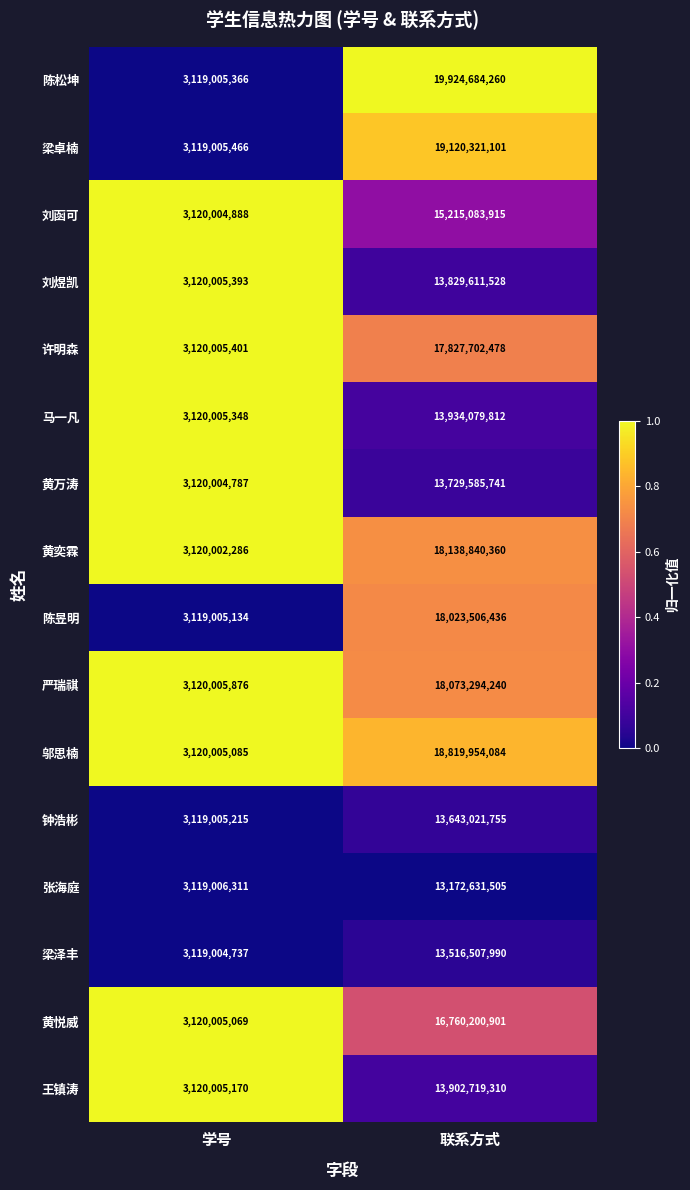

What is the average value of the 钟浩彬 series?

8381013485